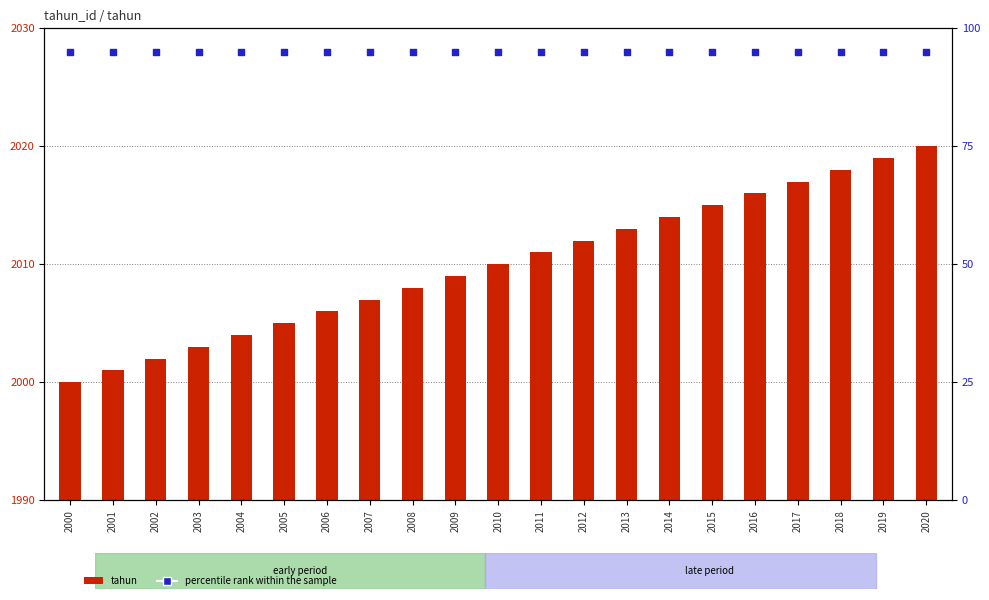

Is the value of tahun at 2002 greater than the value of percentile rank within the sample at 2013?

Yes